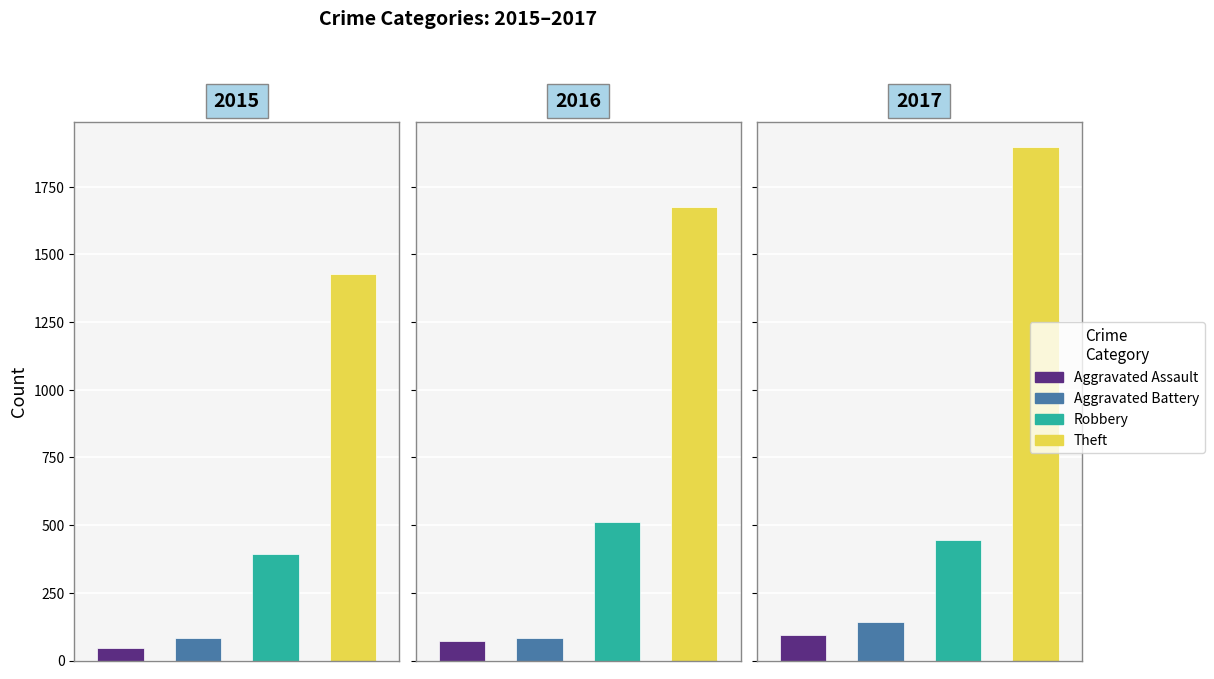

Which series has the largest total across all categories?

Theft